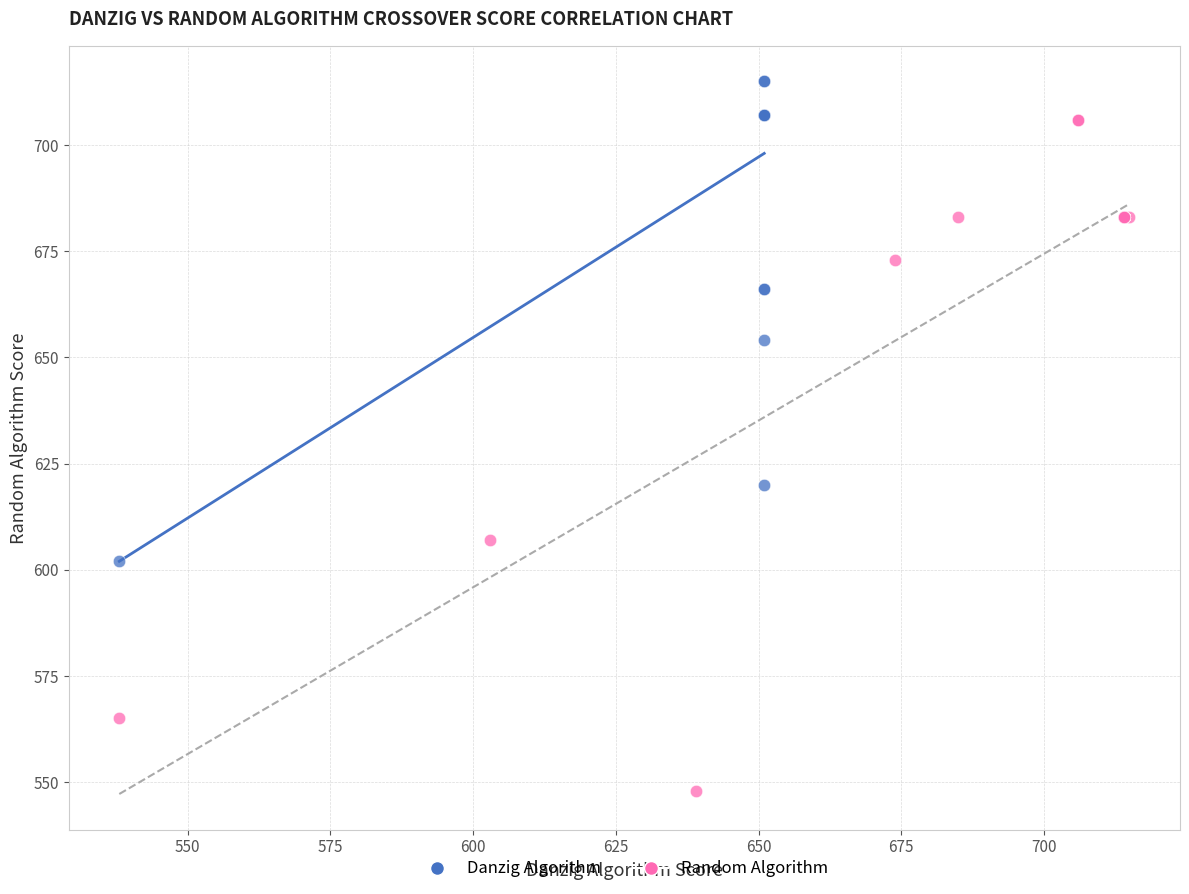

What are all the series names shown in the legend?

Danzig Algorithm, Random Algorithm